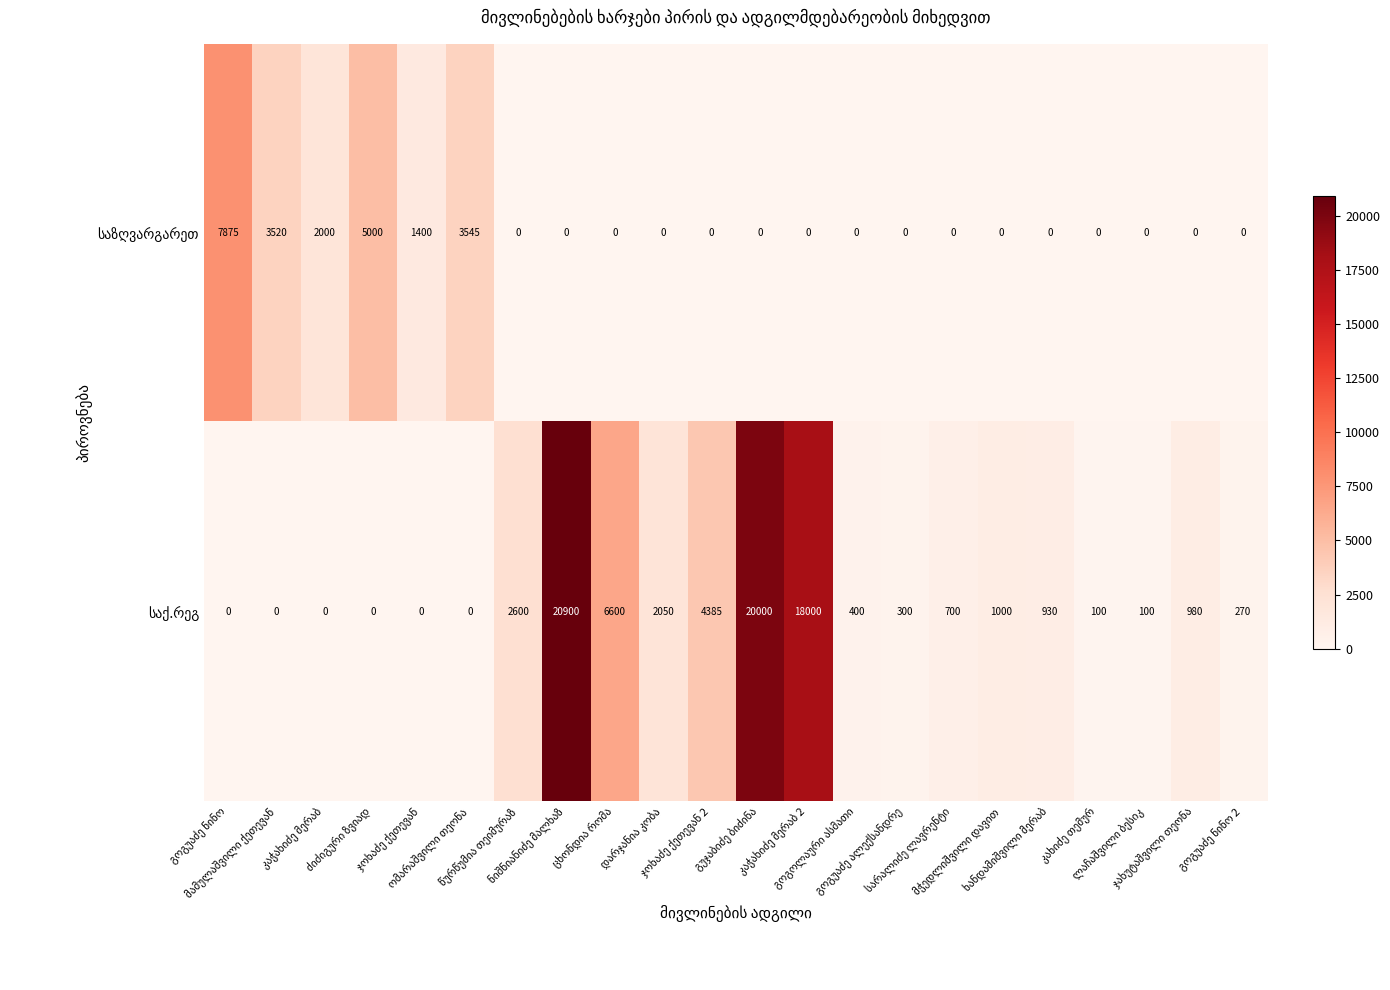

Is it true that საქ.რეგ equals 263 at ჯახუტაშვილი თეონა?

False